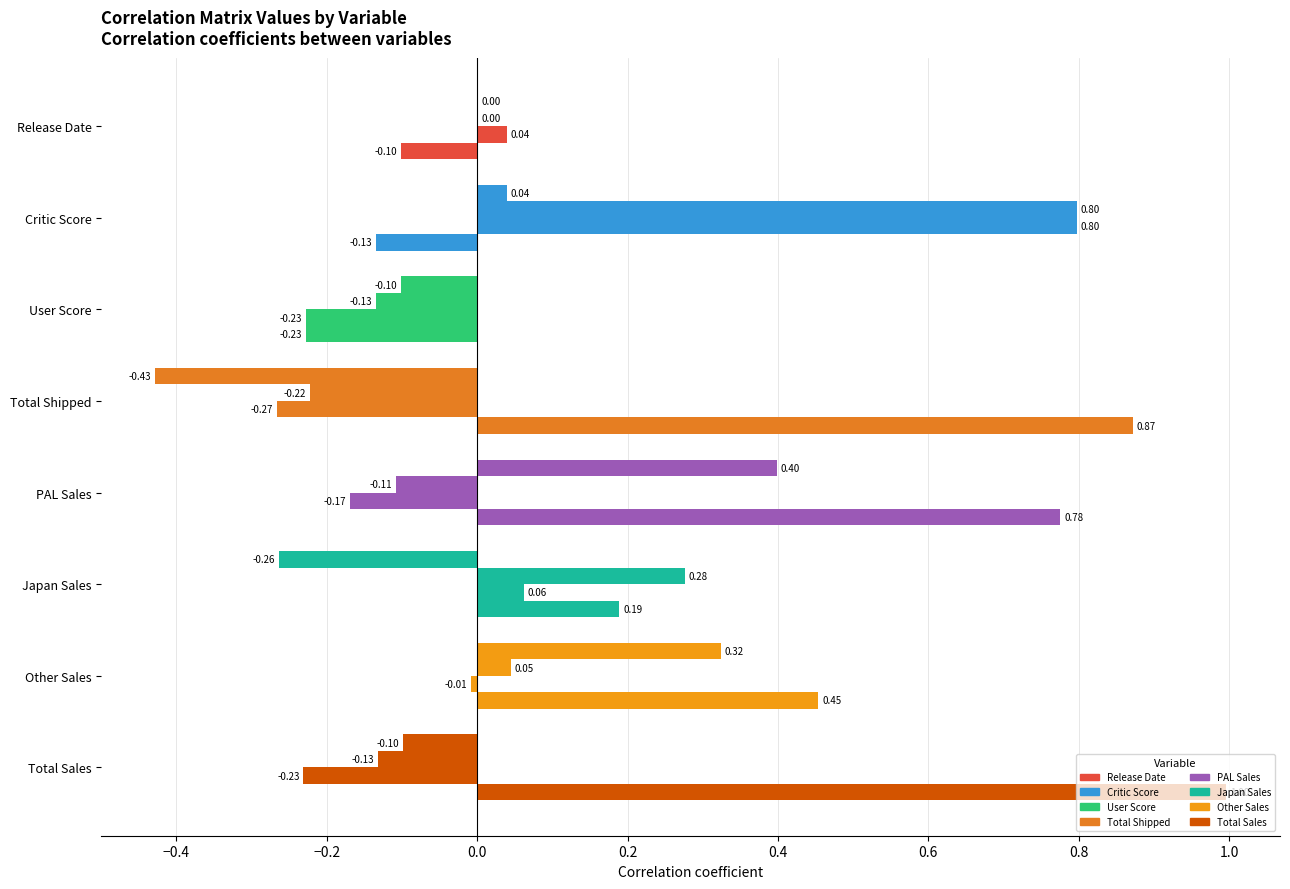

How many series are shown in this chart?

4